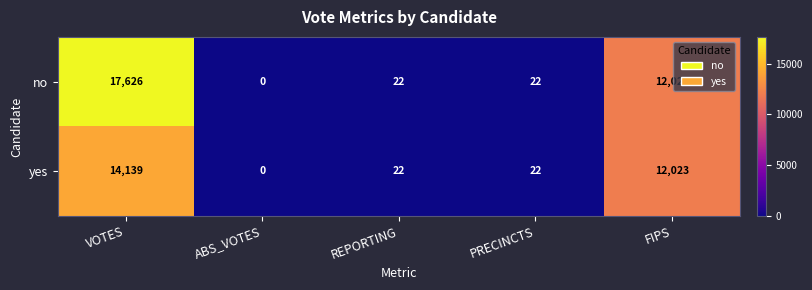

Rank the series by their average value, from highest to lowest.

no, yes